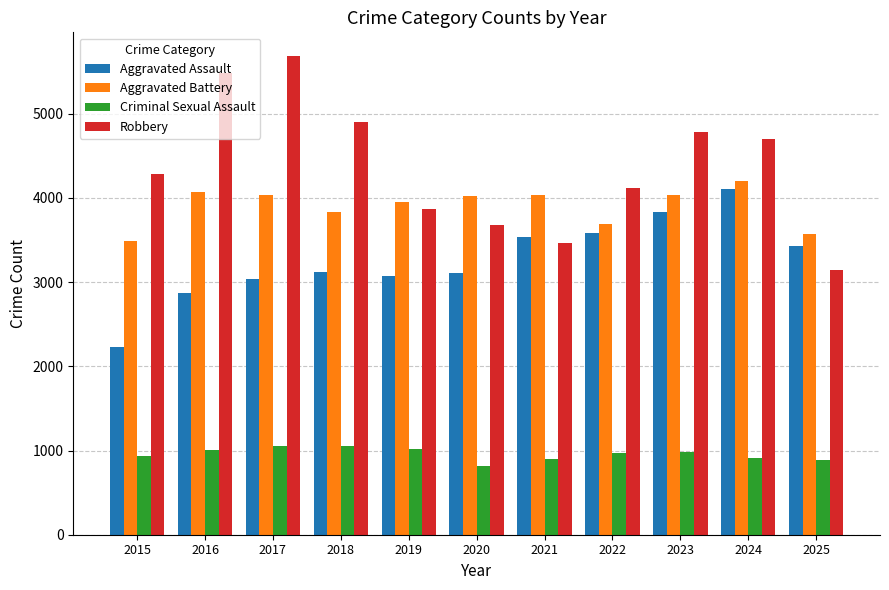

What is the average value of the Aggravated Battery series?

3904